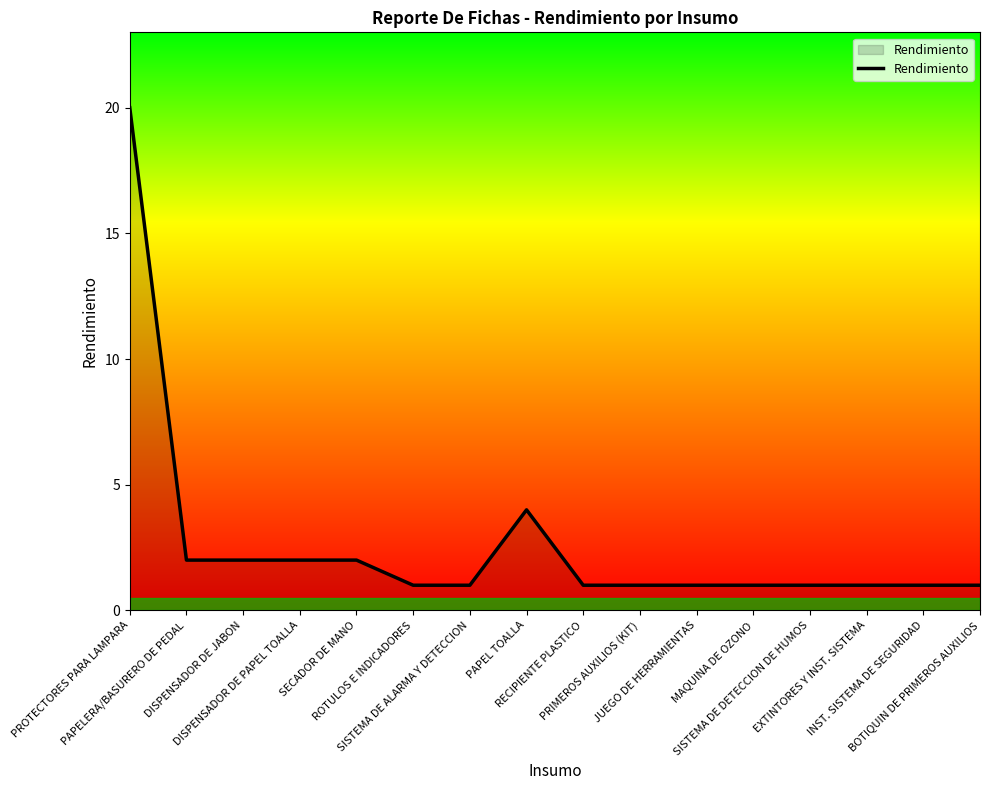

What is the difference between the maximum and minimum values?

19